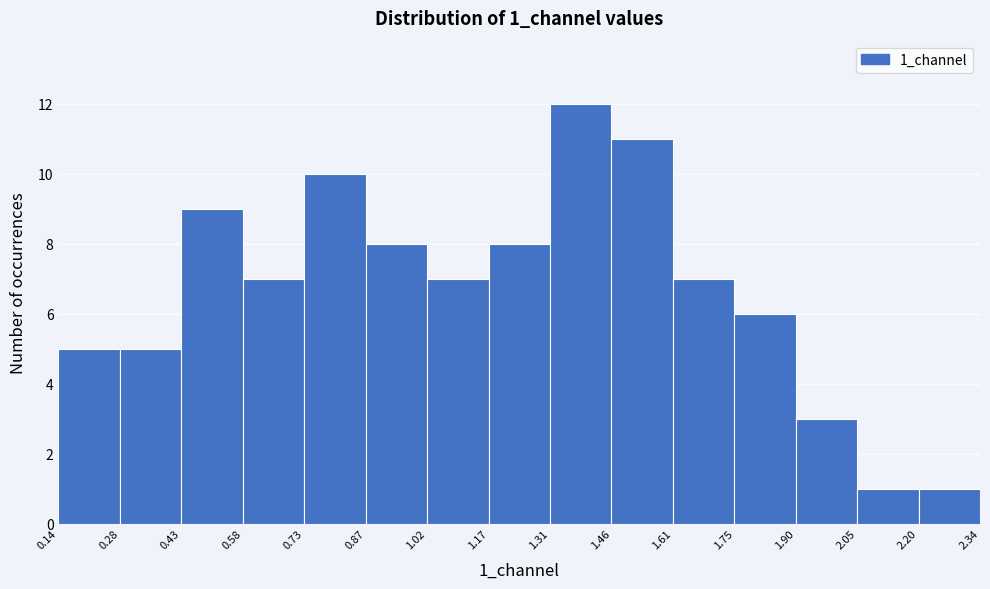

Reading left to right, transcribe this chart: for each bar, give the range it covers on the x-axis and its height. The values are not printed on the chart, so give them approximately, as read against the axis.

0.14 to 0.28: 5
0.28 to 0.43: 5
0.43 to 0.58: 9
0.58 to 0.73: 7
0.73 to 0.87: 10
0.87 to 1.02: 8
1.02 to 1.17: 7
1.17 to 1.31: 8
1.31 to 1.46: 12
1.46 to 1.61: 11
1.61 to 1.75: 7
1.75 to 1.90: 6
1.90 to 2.05: 3
2.05 to 2.20: 1
2.20 to 2.34: 1